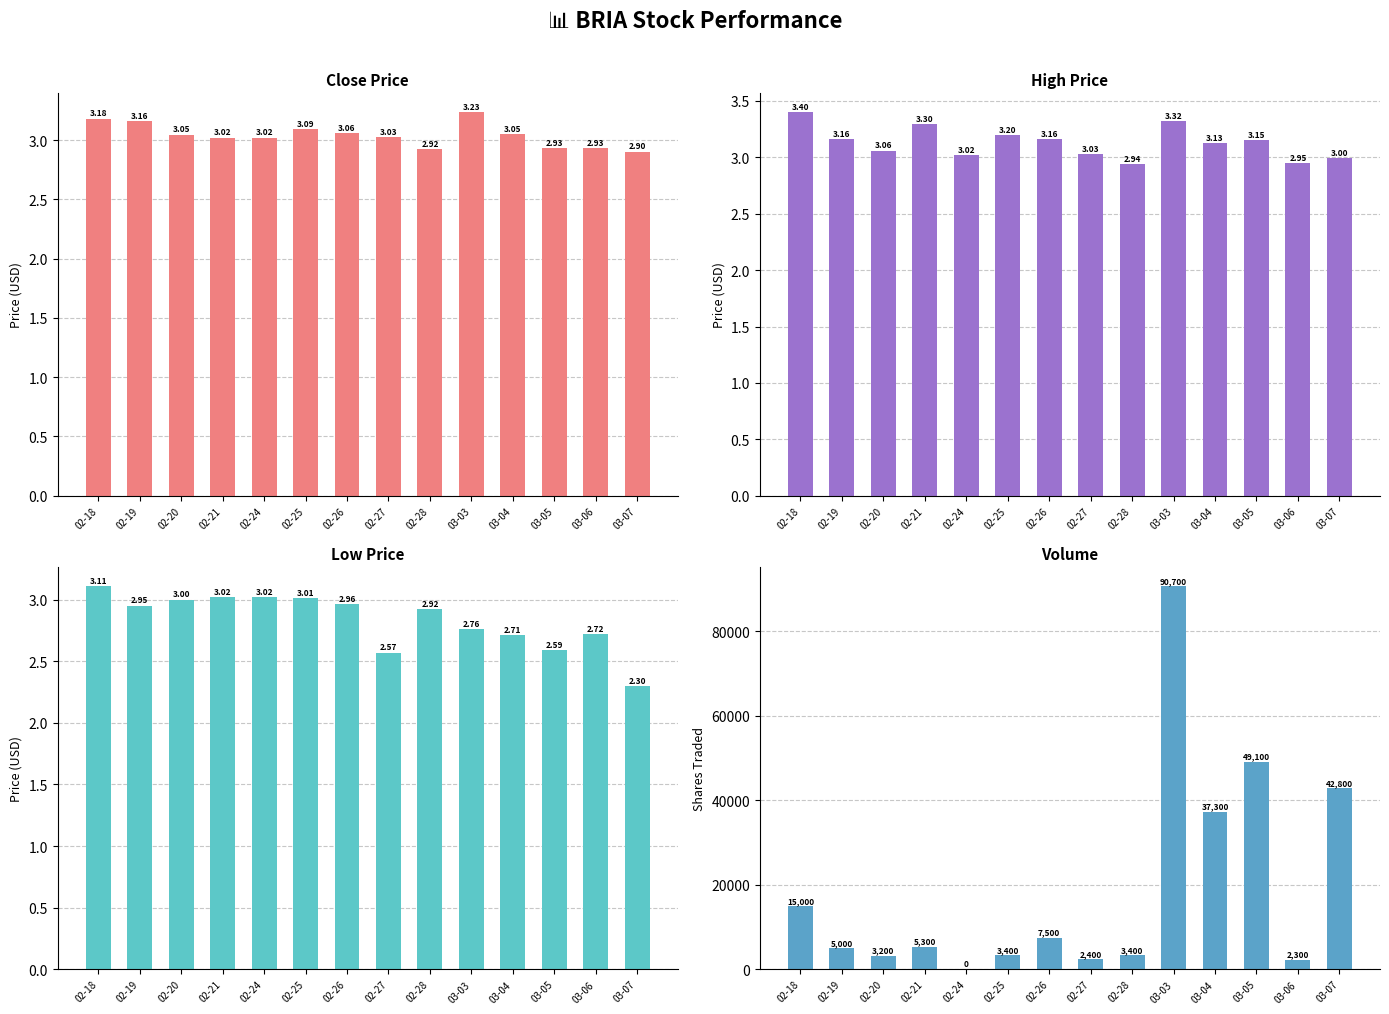

What is the approximate value of High at 02-24?

3.0